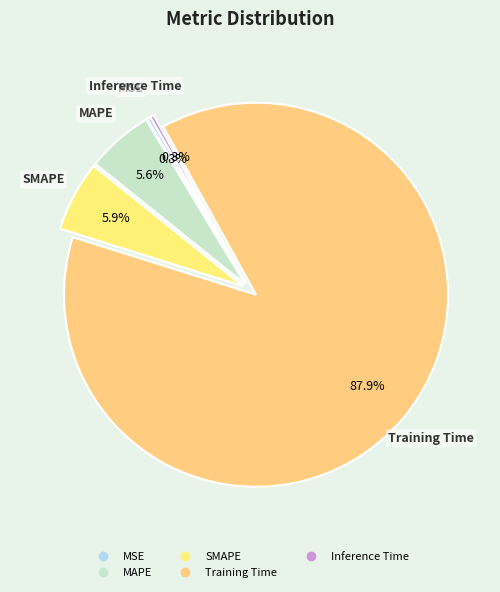

True or false: SMAPE accounts for 6% of the total.

True